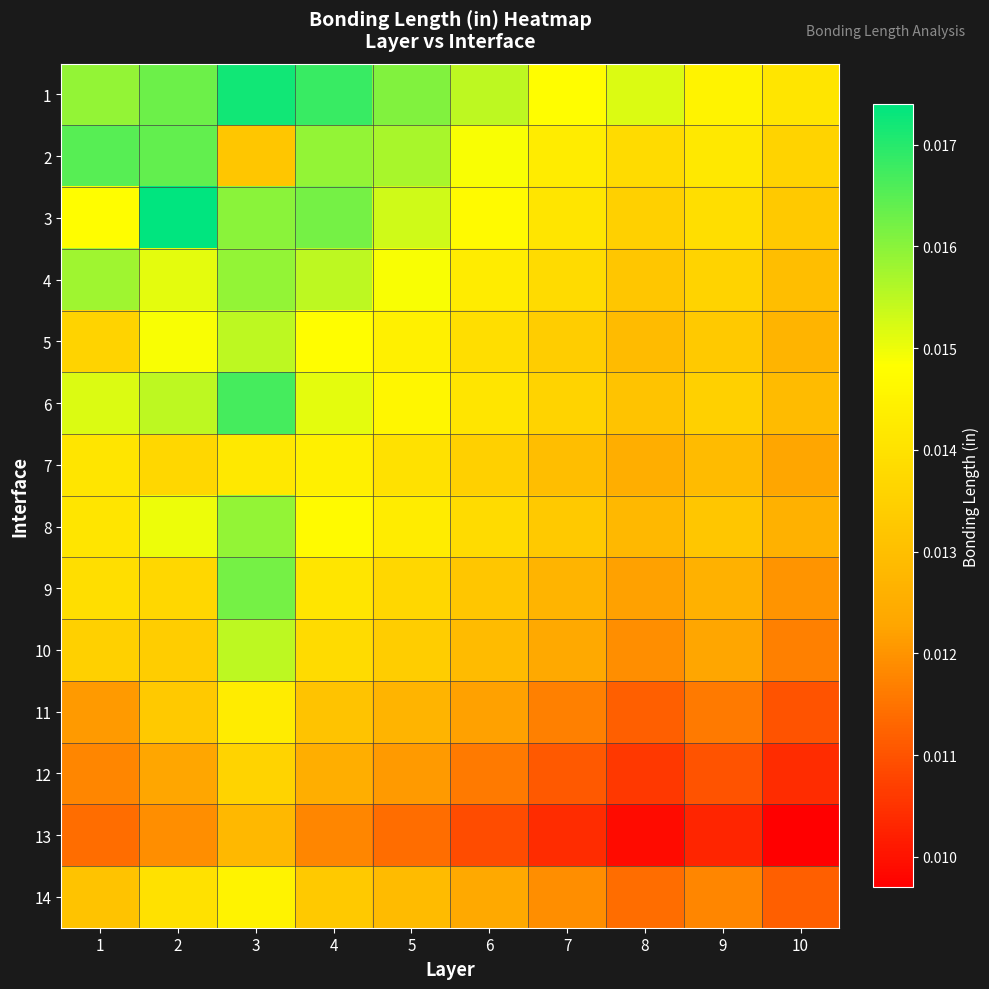

What is the total value across all series at 3?

0.2